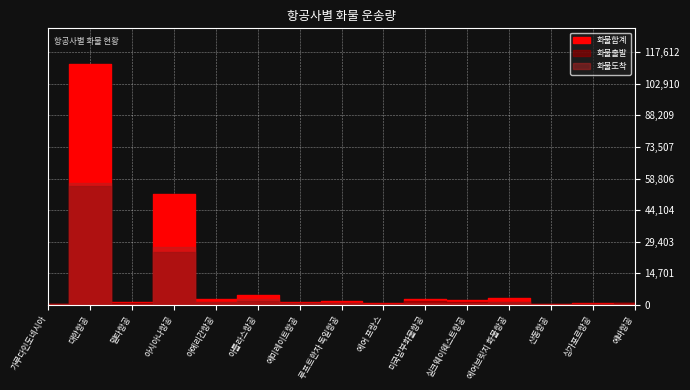

What is the highest value of the 화물출발 series?

55445